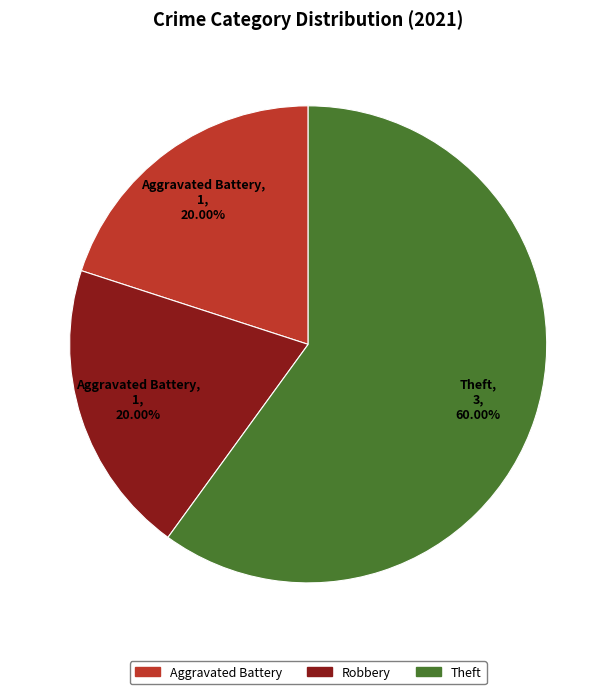

Does any single category account for the majority?

Yes